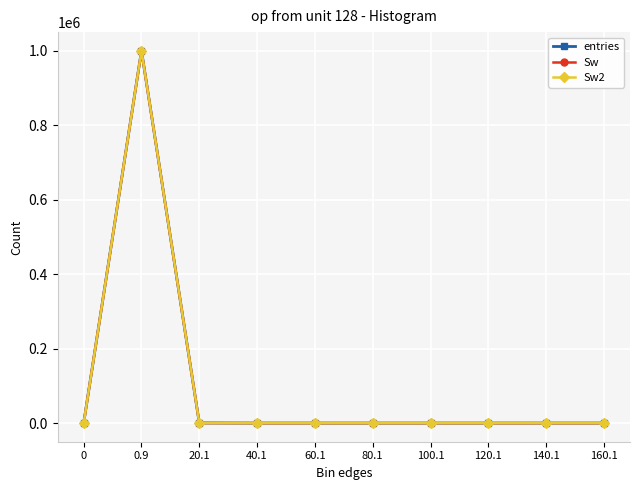

How many distinct data groups are displayed?

3